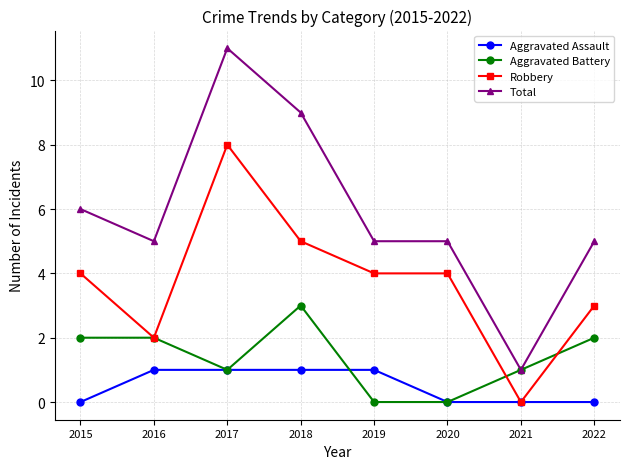

What is the sum of the Total values at 2015 and 2020?

11